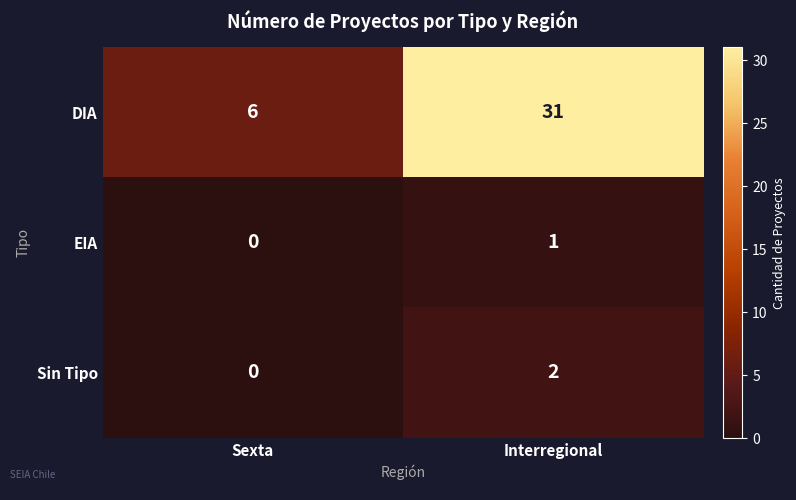

Is it true that Sin Tipo equals 0 at Interregional?

False